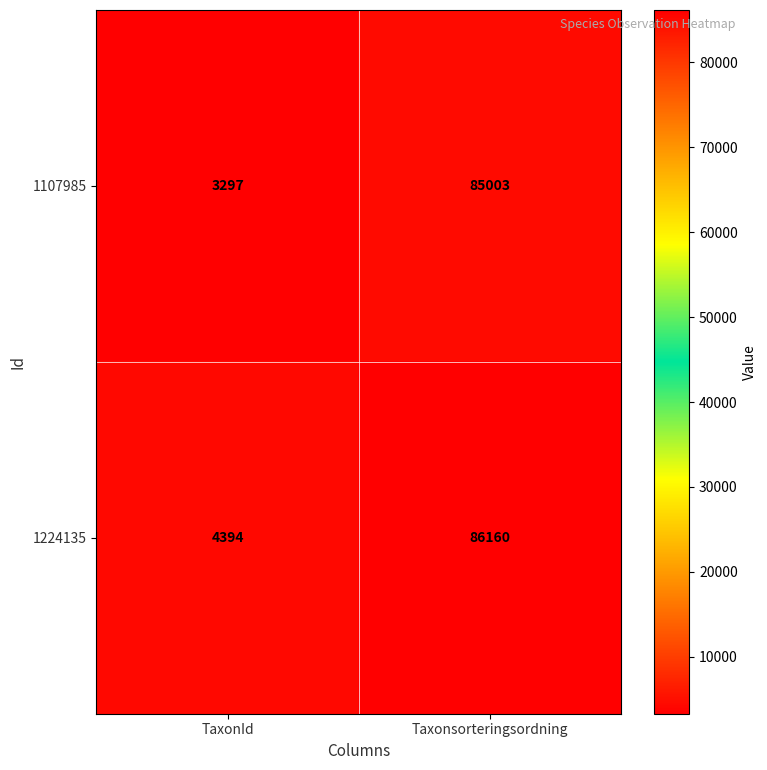

At which category is the sum across all series the highest?

Taxonsorteringsordning